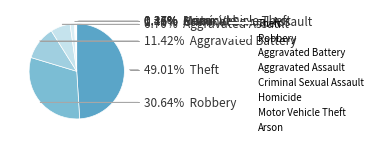

Count the number of slices in the pie.

8